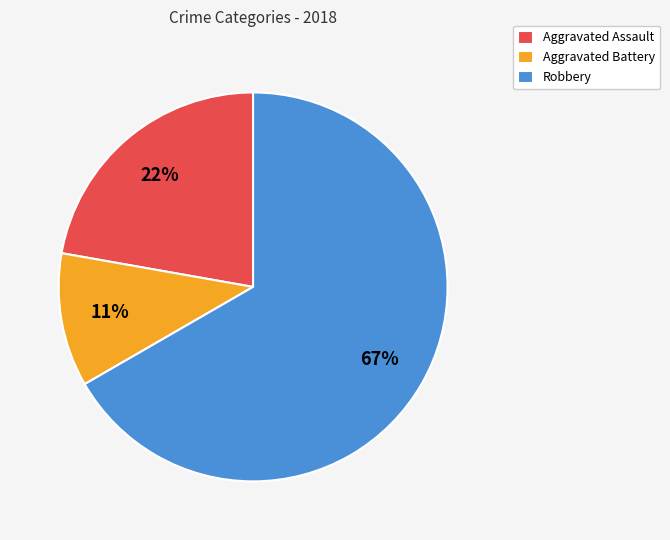

Do Aggravated Battery and Aggravated Assault together represent more than half of the pie?

No